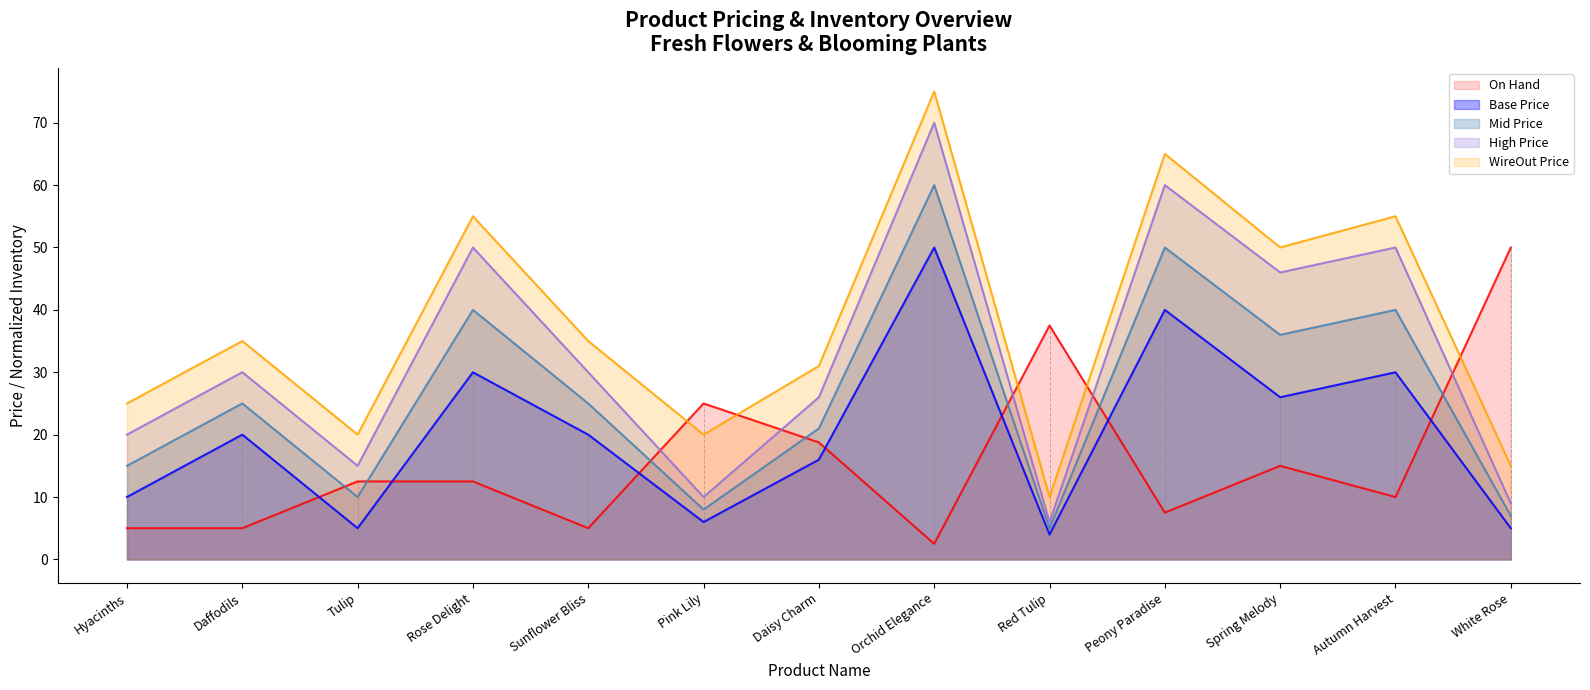

True or false: Base Price and WireOut Price intersect in this chart.

False